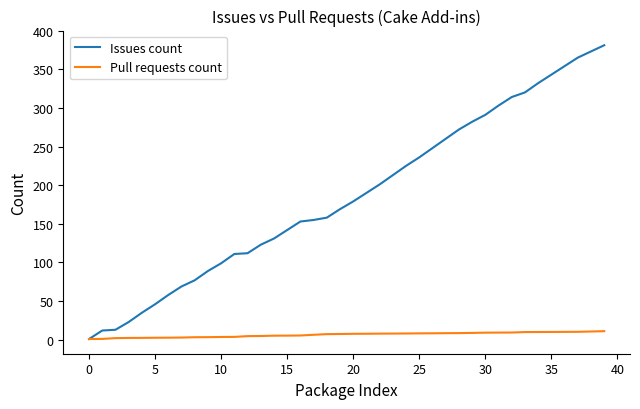

Which series has the widest spread of values?

Issues count